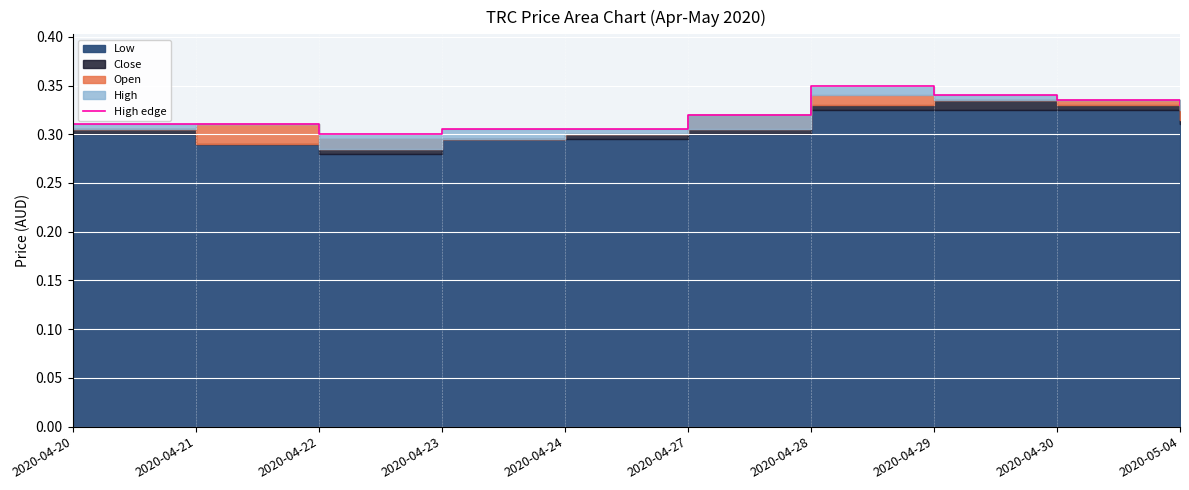

Rank the categories by value from lowest to highest.

2020-04-22, 2020-04-23, 2020-04-24, 2020-04-20, 2020-04-21, 2020-04-27, 2020-05-04, 2020-04-30, 2020-04-29, 2020-04-28